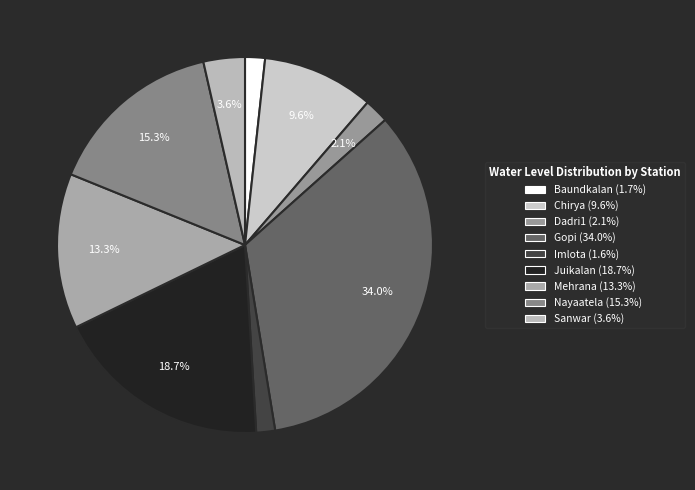

To the nearest percent, what percentage of the pie is Sanwar?

4%